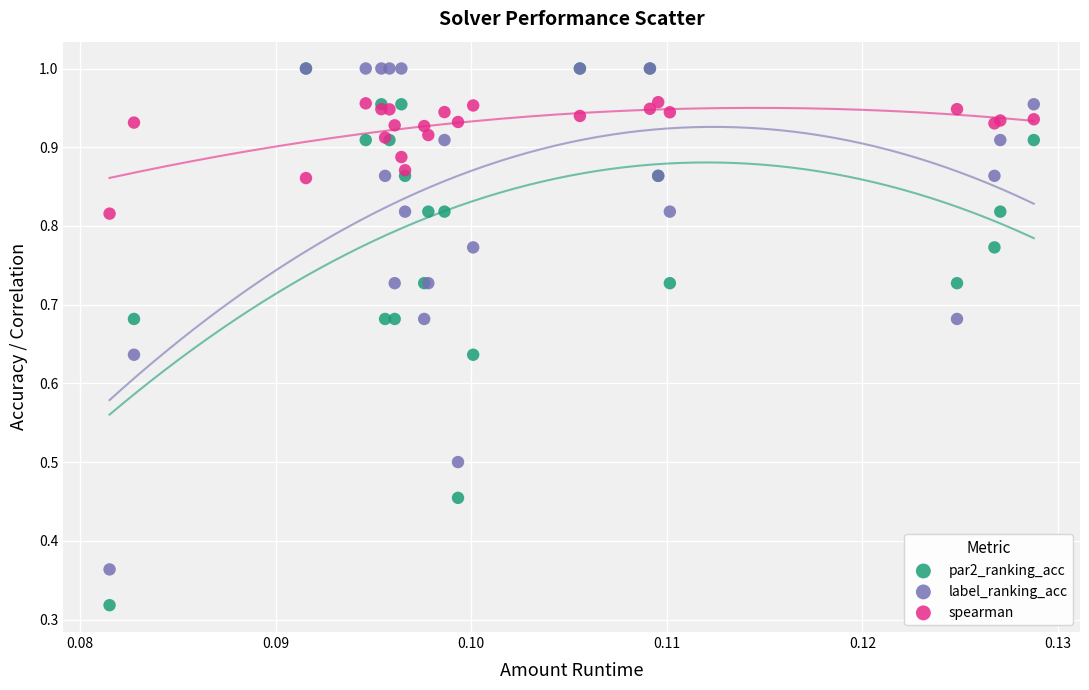

What are all the series names shown in the legend?

par2_ranking_acc, label_ranking_acc, spearman